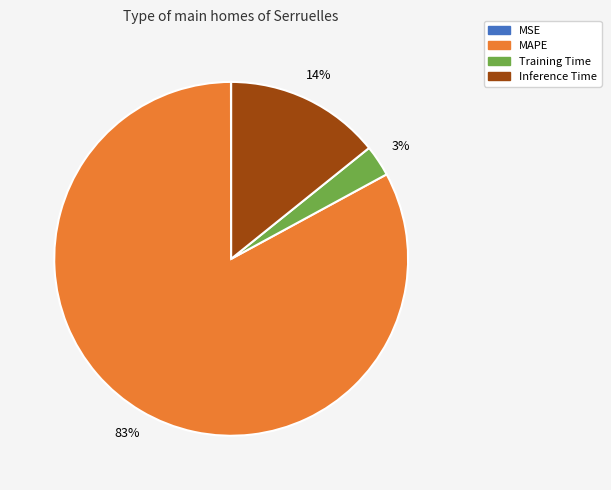

To the nearest percent, what is the average slice percentage?

25%